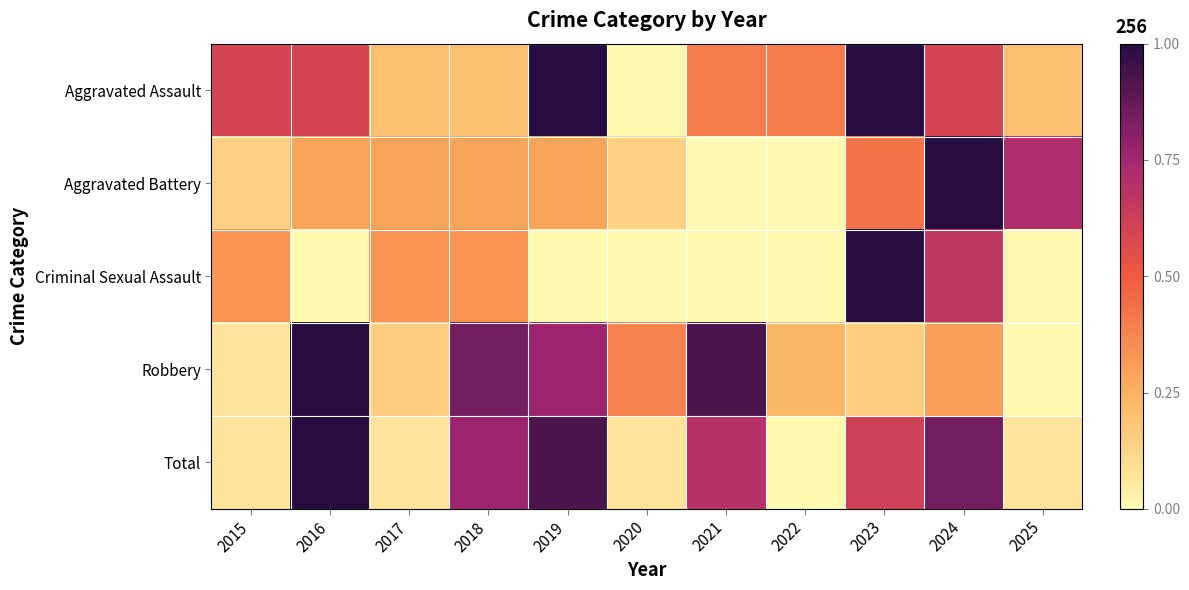

Reading right to left, transcribe all the data shown in this chart.

Aggravated Assault: 2025=0.2	2024=0.6	2023=1.0	2022=0.4	2021=0.4	2020=0.0	2019=1.0	2018=0.2	2017=0.2	2016=0.6	2015=0.6
Aggravated Battery: 2025=0.7	2024=1.0	2023=0.4	2022=0.0	2021=0.0	2020=0.1	2019=0.3	2018=0.3	2017=0.3	2016=0.3	2015=0.1
Criminal Sexual Assault: 2025=0.0	2024=0.7	2023=1.0	2022=0.0	2021=0.0	2020=0.0	2019=0.0	2018=0.3	2017=0.3	2016=0.0	2015=0.3
Robbery: 2025=0.0	2024=0.3	2023=0.2	2022=0.2	2021=0.9	2020=0.4	2019=0.8	2018=0.8	2017=0.2	2016=1.0	2015=0.1
Total: 2025=0.1	2024=0.8	2023=0.6	2022=0.0	2021=0.7	2020=0.1	2019=0.9	2018=0.8	2017=0.1	2016=1.0	2015=0.1